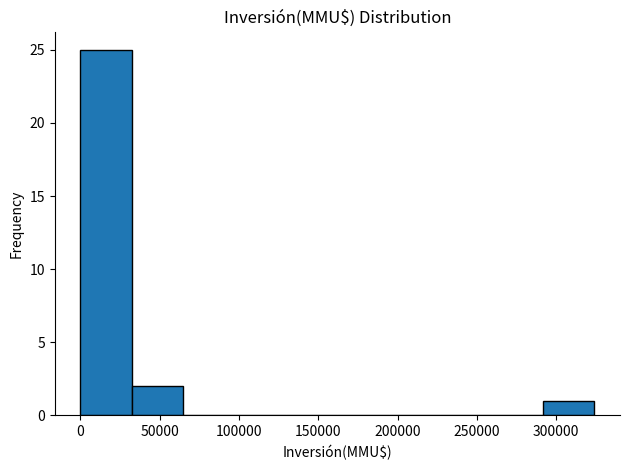

Over which range of the x-axis is the bar tallest?

0 to 30000